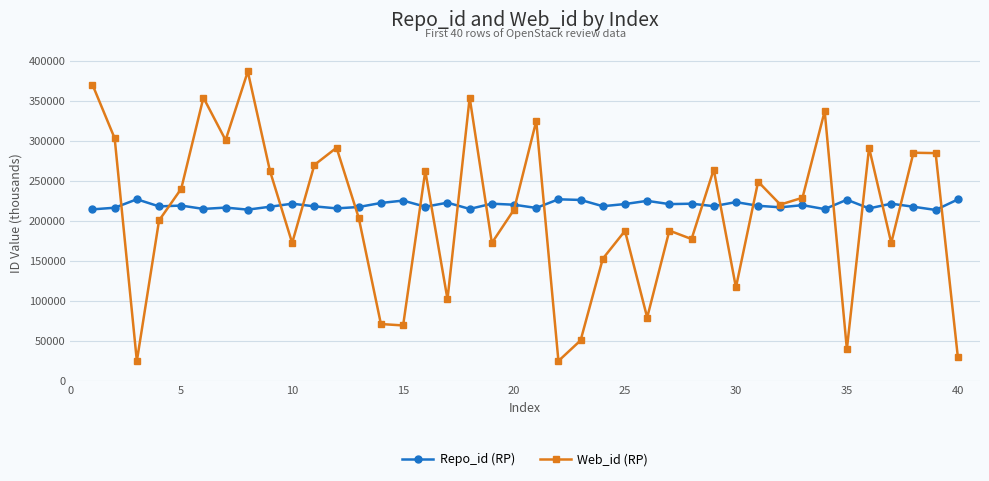

True or false: Repo_id (RP) has more than 1 points higher than both neighbors.

True